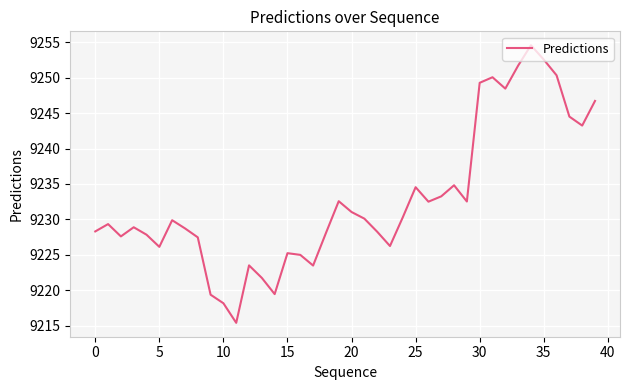

What is the difference between the maximum and minimum values?

39.2